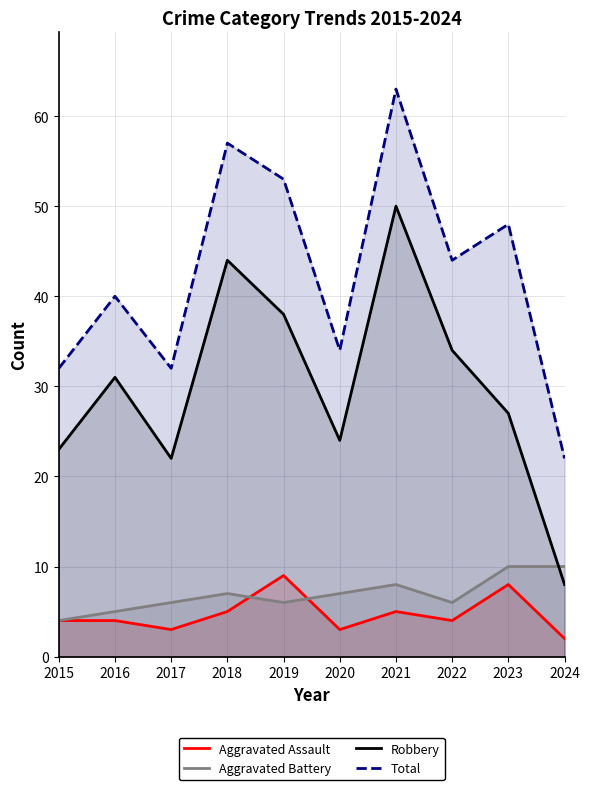

What is the difference between the maximum and minimum values in the Total series?

41